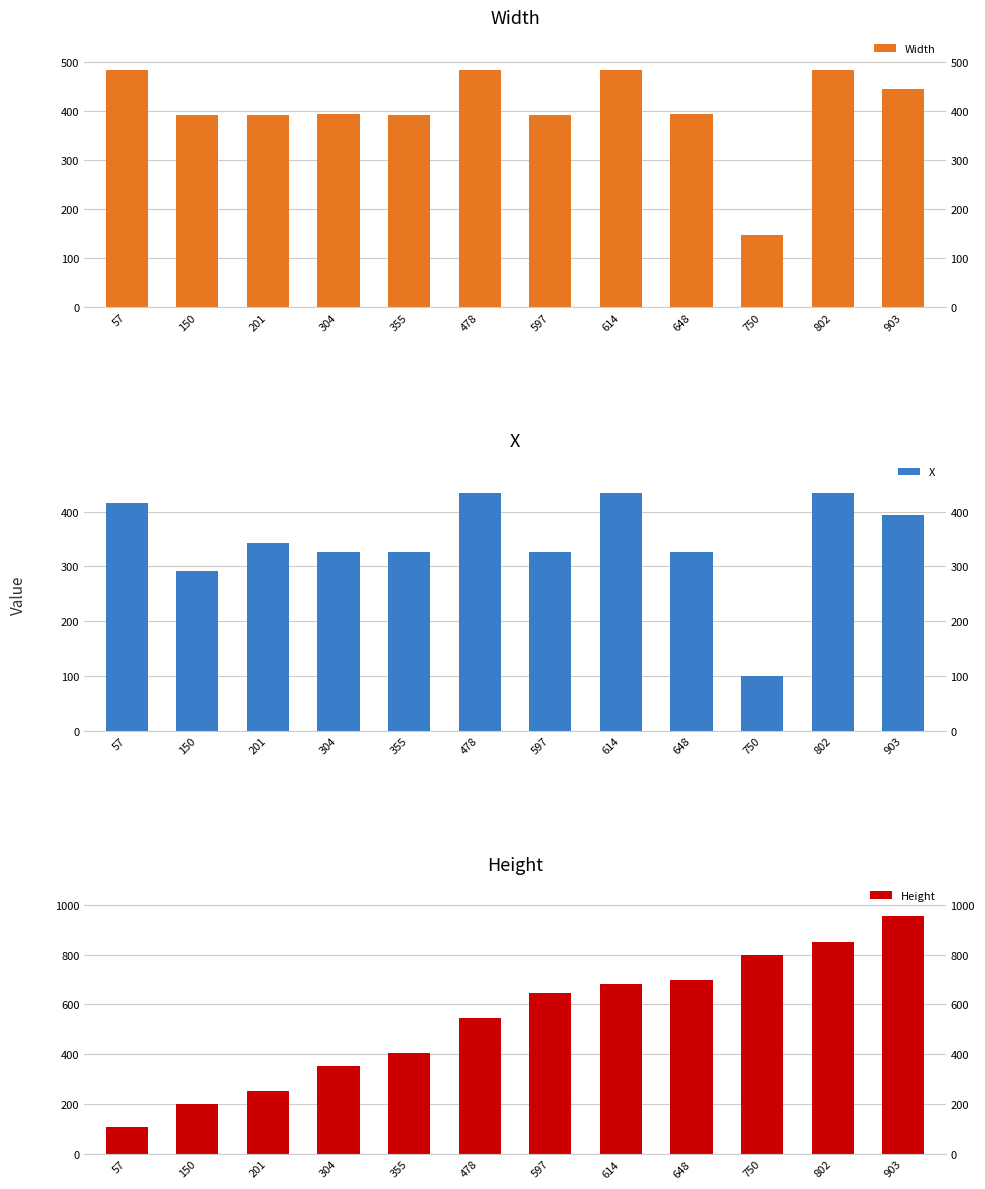

Reading left to right, extract all data points from this chart.

Width: 57=483	150=391	201=392	304=393	355=392	478=483	597=392	614=484	648=393	750=148	802=484	903=444
X: 57=416	150=292	201=343	304=326	355=326	478=434	597=326	614=434	648=326	750=99	802=434	903=394
Height: 57=106	150=199	201=251	304=354	355=405	478=545	597=647	614=681	648=698	750=800	802=851	903=953